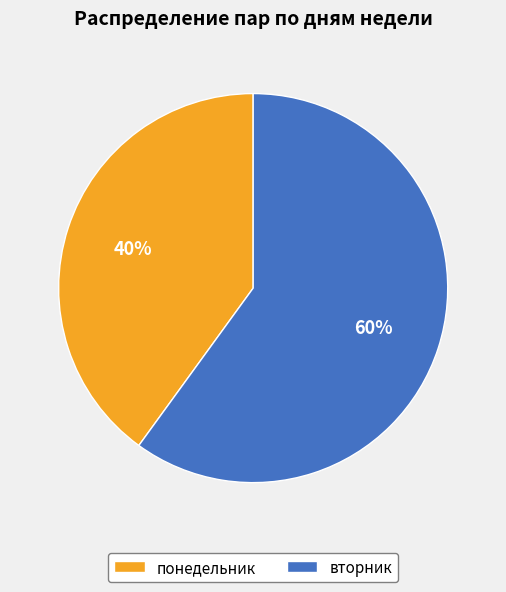

Is it true that вторник is 75% of the pie?

False